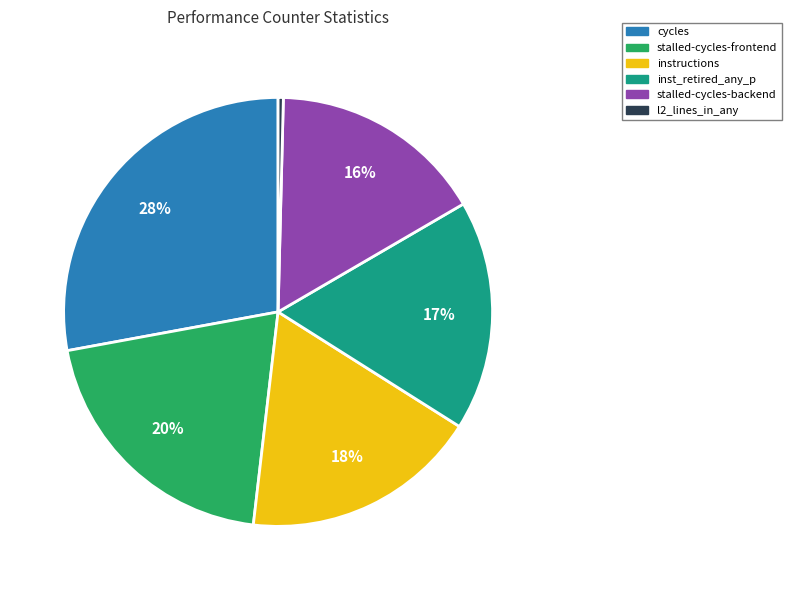

Does any single category account for the majority?

No